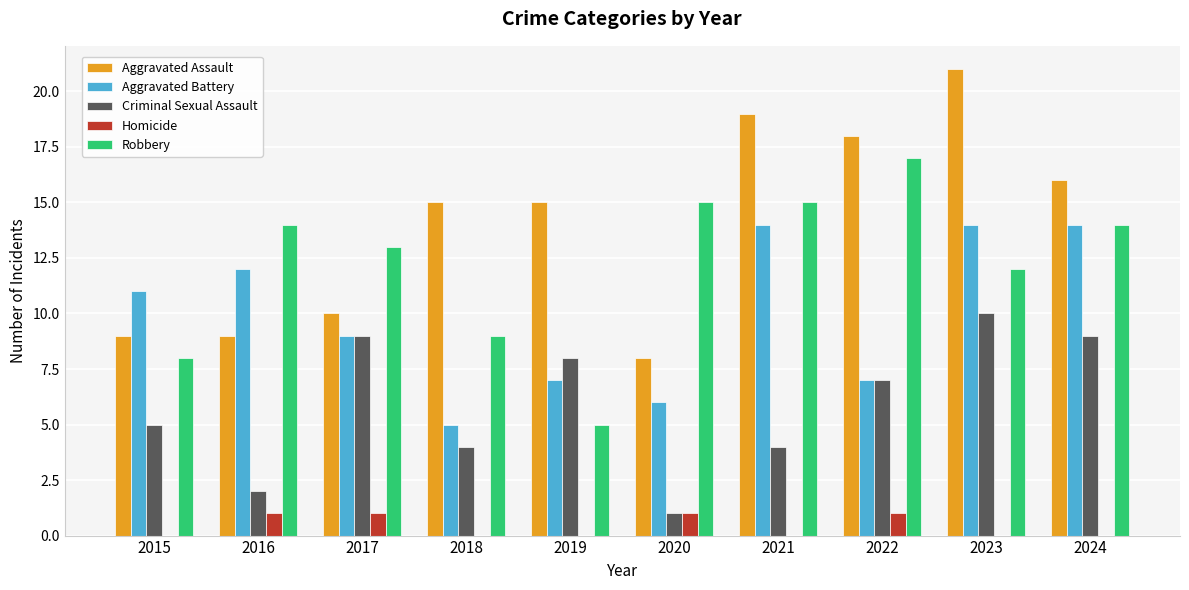

How many series are shown in this chart?

5